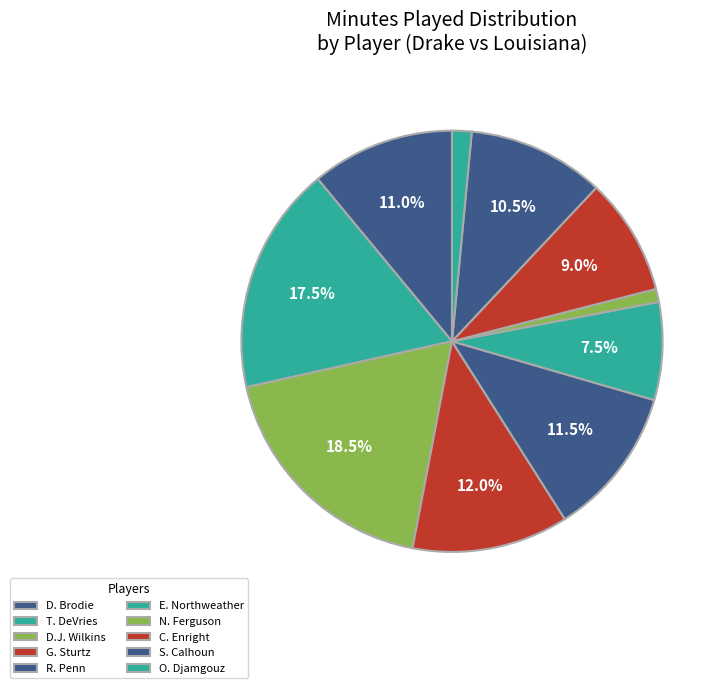

Count the number of slices in the pie.

10